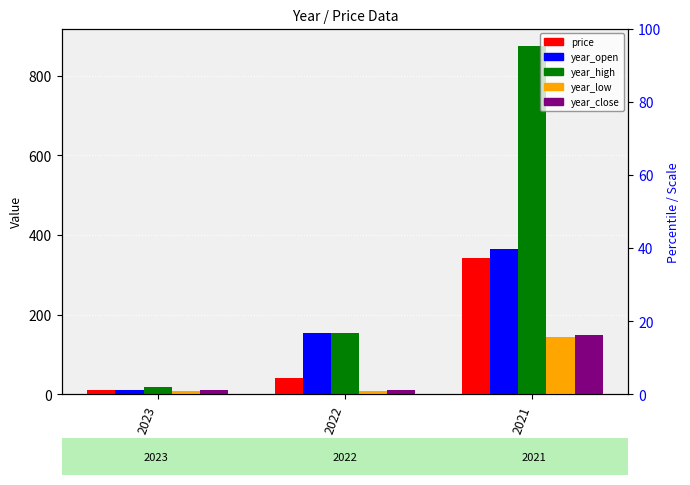

What is the difference between the highest and lowest values at 2022?

144.1